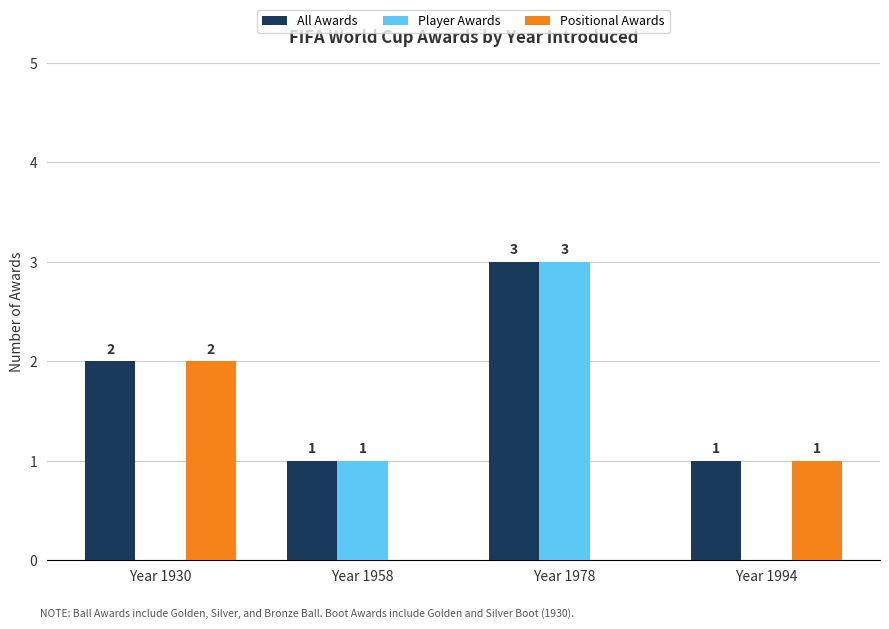

What are all the series names shown in the legend?

All Awards, Player Awards, Positional Awards